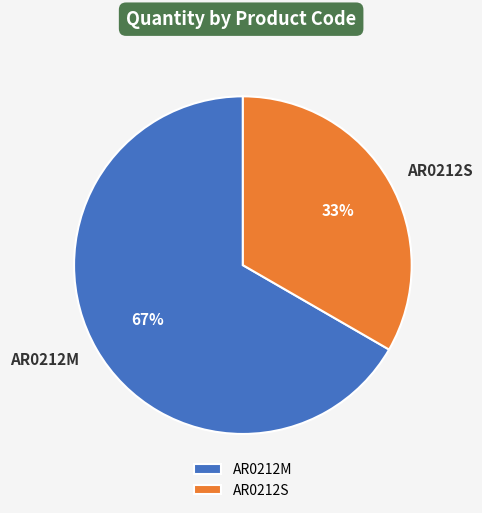

To the nearest percent, what is the combined percentage of AR0212S and AR0212M?

100%